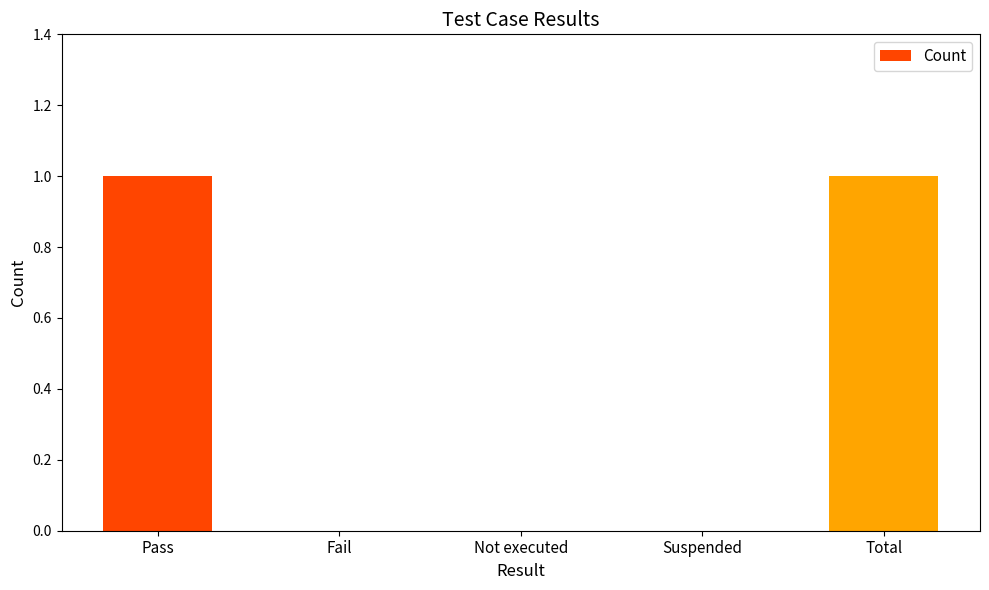

The value at Total is 1. True or false?

True